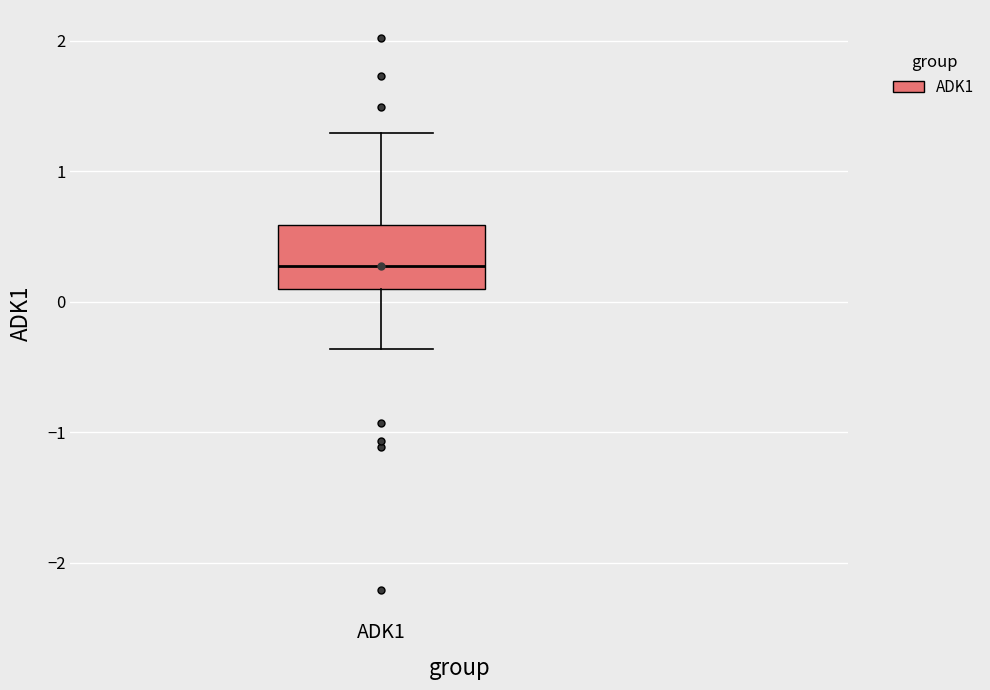

Read this box plot against the y-axis: the position of the median line, the range covered by the box, and the ends of both whiskers. The values are not printed on the chart, so give them approximately, as read against the axis.

median 0.3, box 0.1 to 0.6, whiskers -0.4 to 1.3